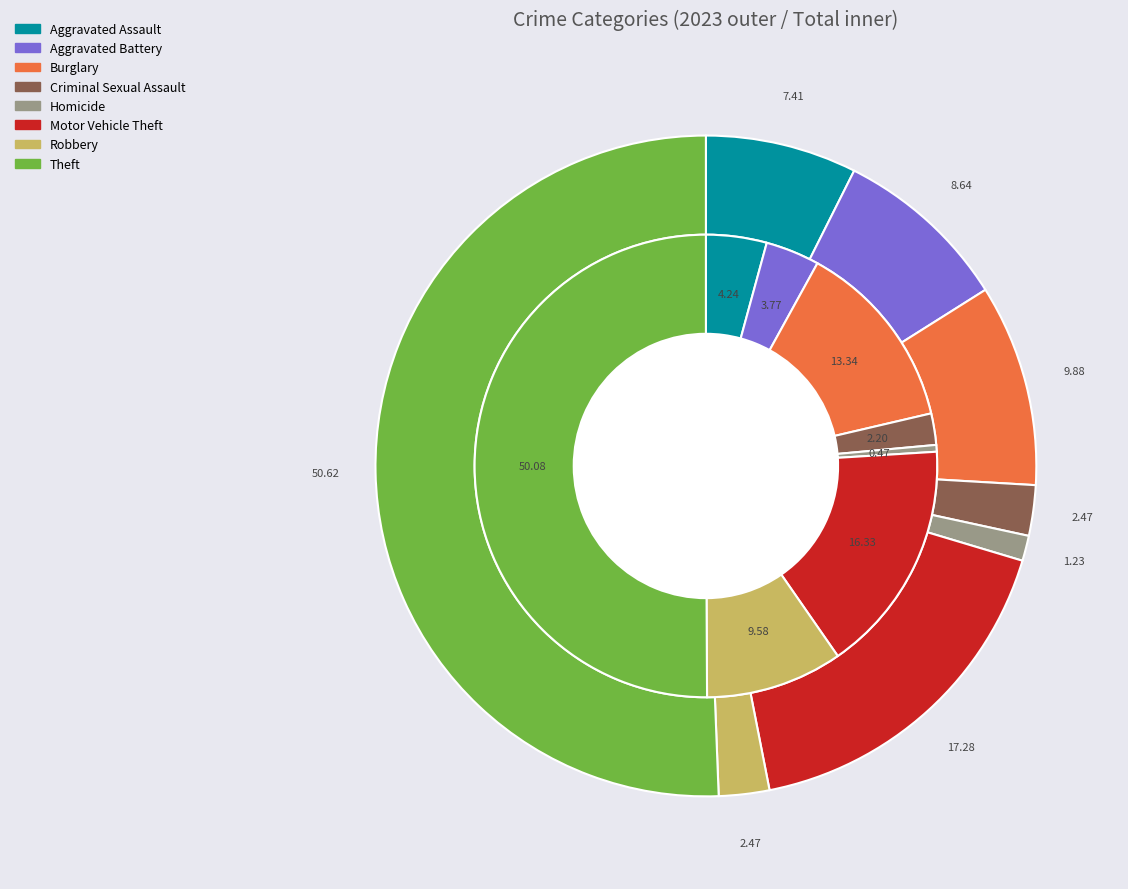

Rank the series by their average value, from lowest to highest.

values_2023, values_total